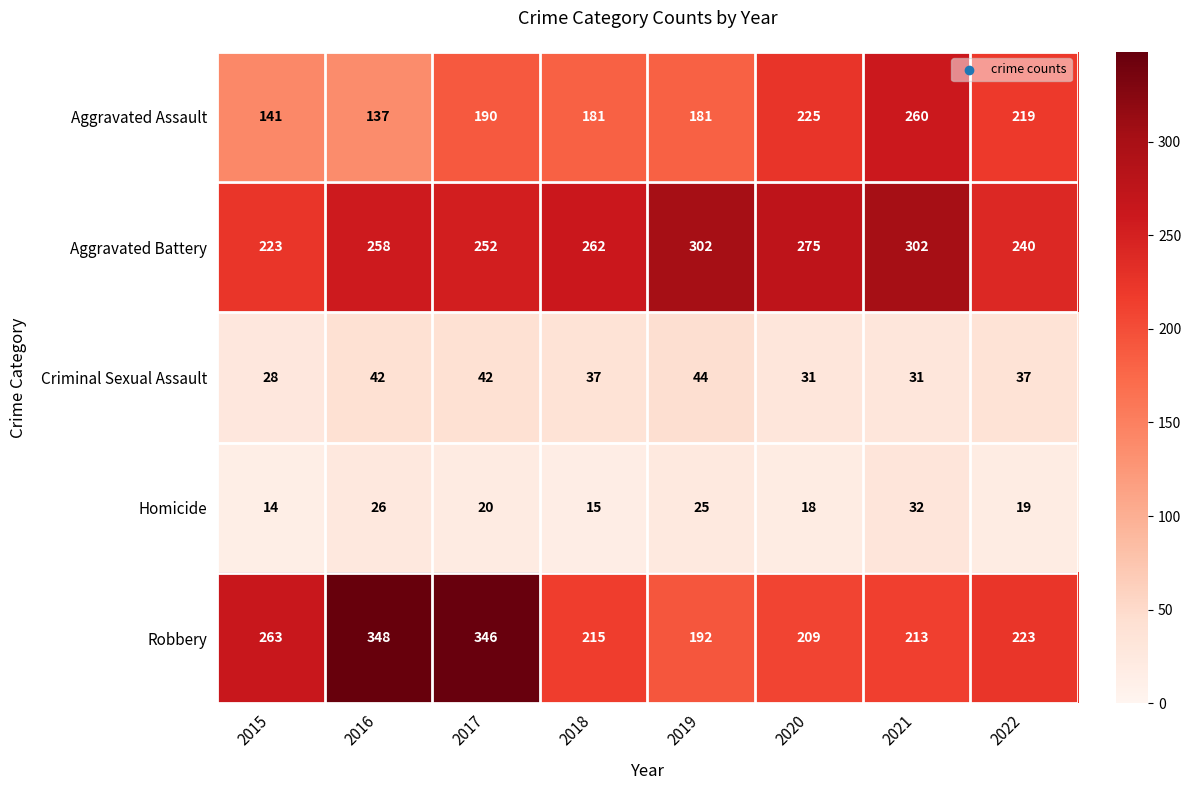

Which category has the lowest value across all series?

2015